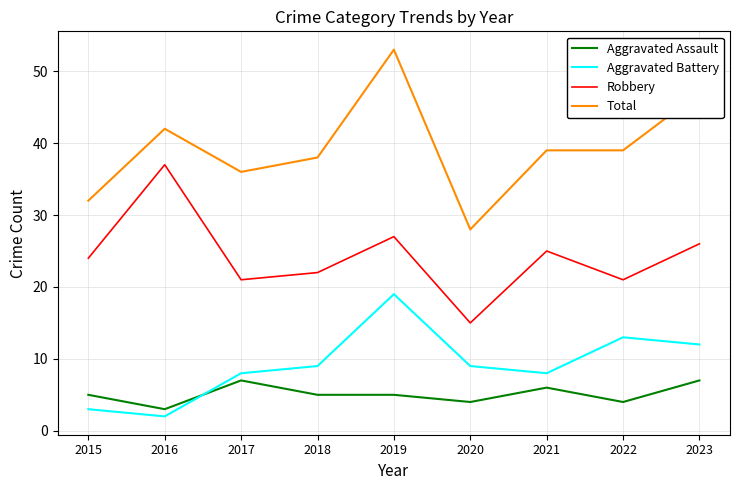

Rank the series by their maximum value, from highest to lowest.

Total, Robbery, Aggravated Battery, Aggravated Assault